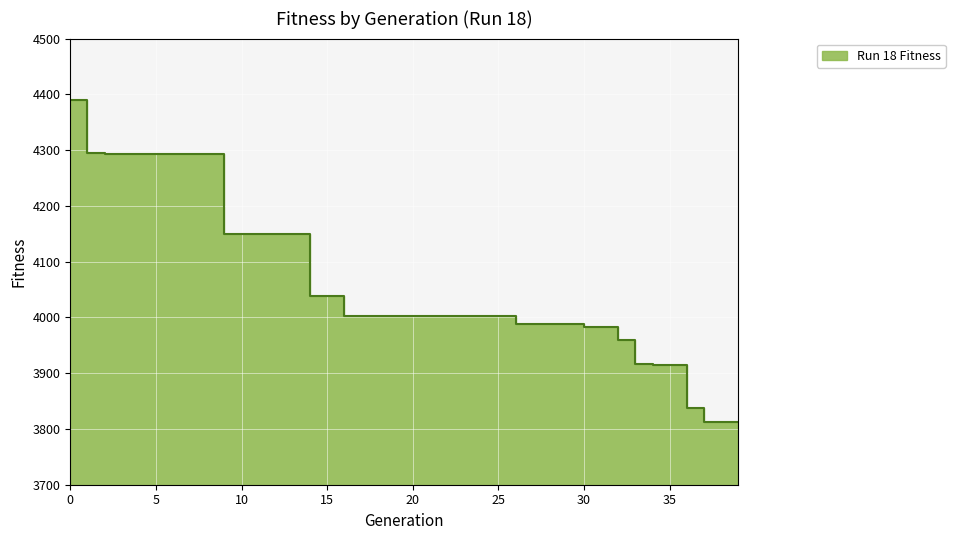

Reading right to left, list all the values displayed in this chart.

39=3812.1	38=3812.1	37=3812.1	36=3837.3	35=3915.0	34=3915.0	33=3917.0	32=3959.4	31=3982.6	30=3982.6	29=3988.0	28=3988.0	27=3988.0	26=3988.0	25=4001.8	24=4001.8	23=4001.8	22=4001.8	21=4001.8	20=4001.8	19=4001.8	18=4001.8	17=4001.8	16=4001.8	15=4039.0	14=4039.0	13=4150.3	12=4150.3	11=4150.3	10=4150.3	9=4150.3	8=4292.4	7=4292.4	6=4292.4	5=4292.4	4=4292.4	3=4292.4	2=4292.4	1=4294.9	0=4389.5